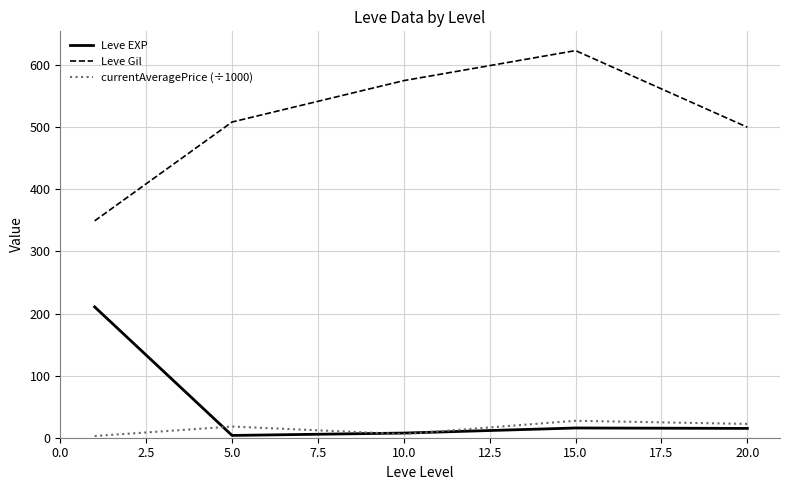

How many lines are shown in the chart?

3